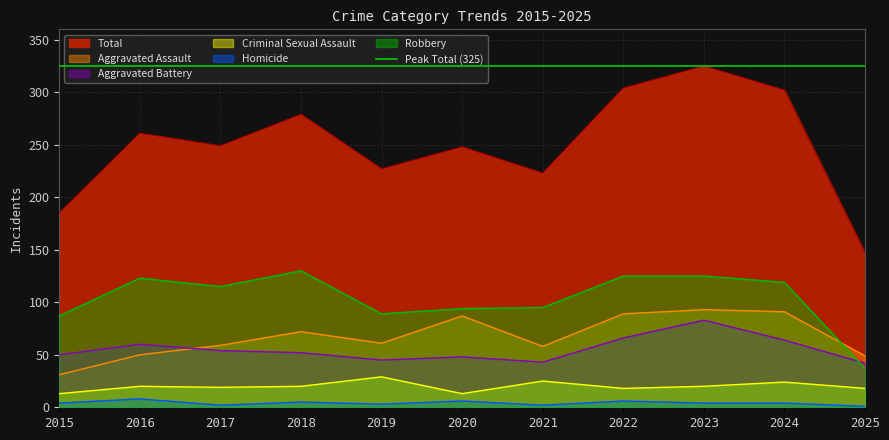

What is the sum of the Homicide values at 2023 and 2021?

6